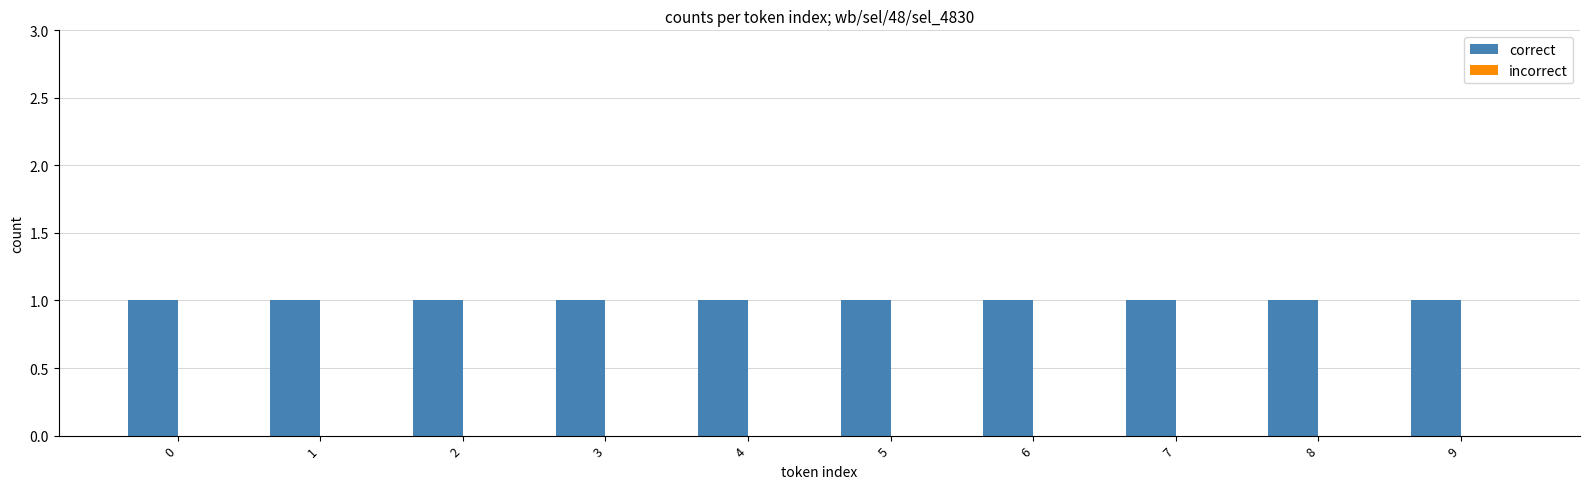

Reading left to right, extract all data points from this chart.

correct: 1	1	1	1	1	1	1	1	1	1
incorrect: 0	0	0	0	0	0	0	0	0	0